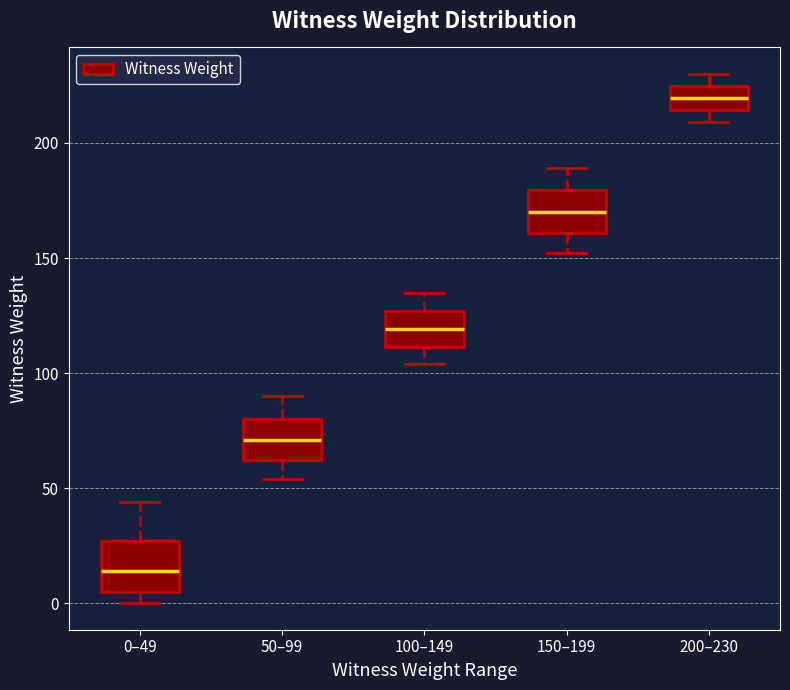

Reading left to right, transcribe this box plot: for each box, give where its median line is, the range the box spans, and where its two whiskers end, as read against the y-axis. The values are not printed on the chart, so give them approximately, as read against the axis.

0–49: median 15, box 5 to 25, whiskers 0 to 45
50–99: median 70, box 60 to 80, whiskers 55 to 90
100–149: median 120, box 110 to 125, whiskers 105 to 135
150–199: median 170, box 160 to 180, whiskers 150 to 190
200–230: median 220, box 215 to 225, whiskers 210 to 230